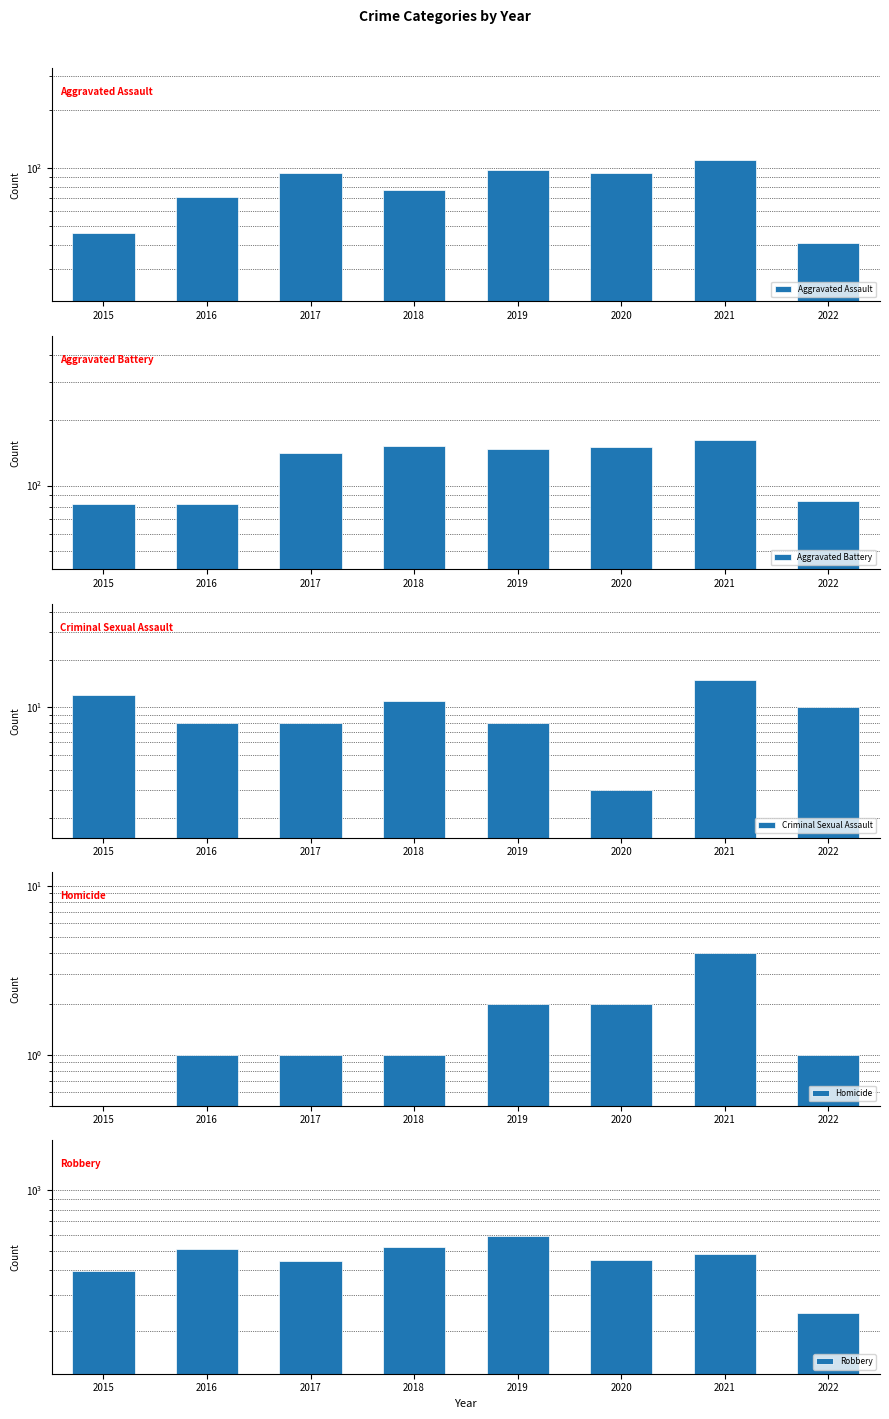

Where is Criminal Sexual Assault nearest to the value 9?

2016